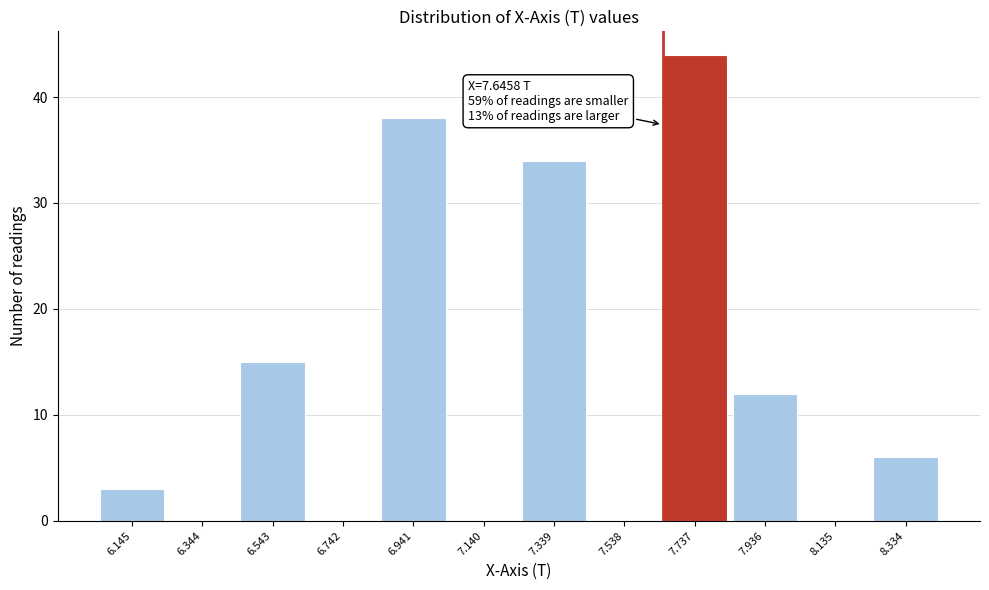

Over which range of the x-axis is the bar tallest?

7.64 to 7.84